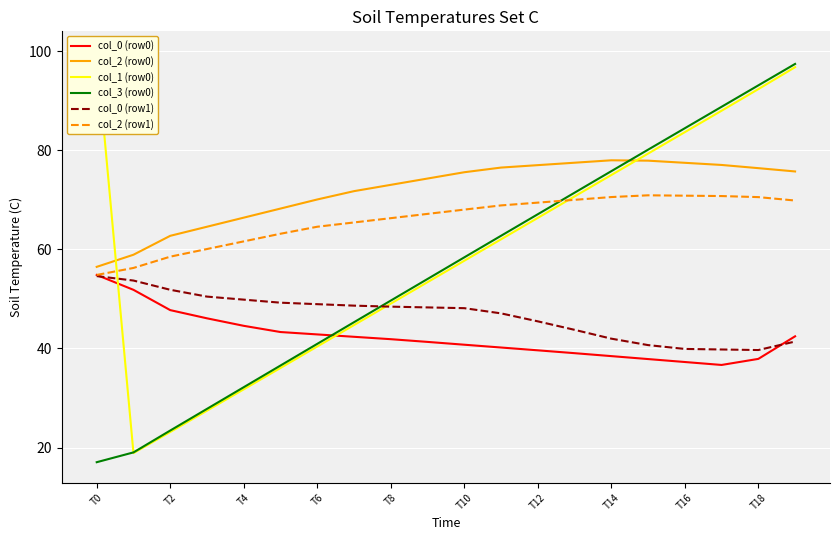

How many lines are shown in the chart?

6